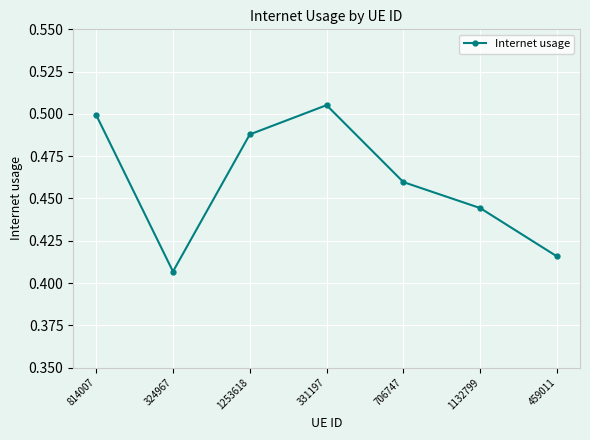

Where is the first local minimum?

324967